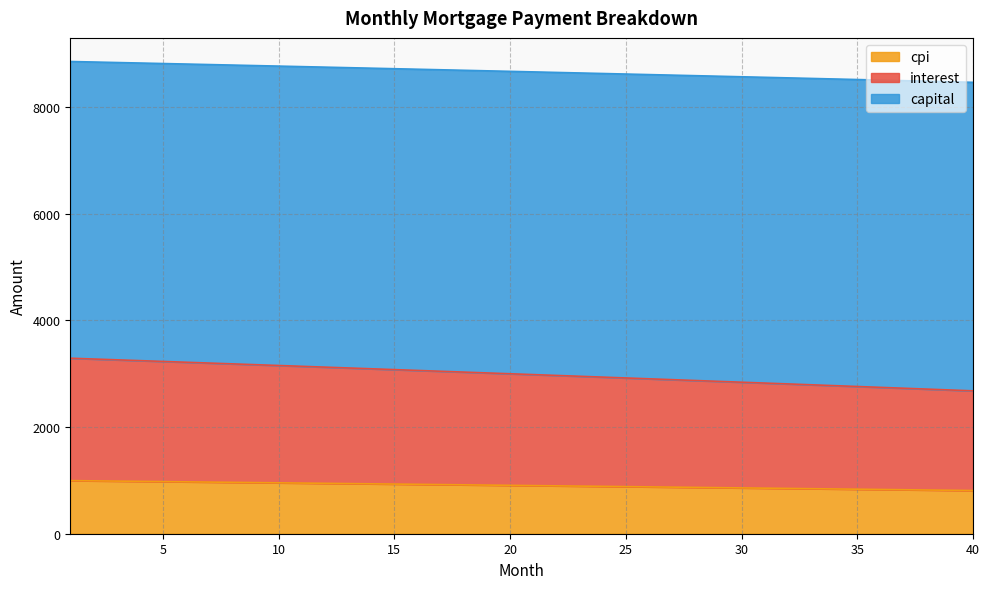

True or false: capital and interest intersect in this chart.

False